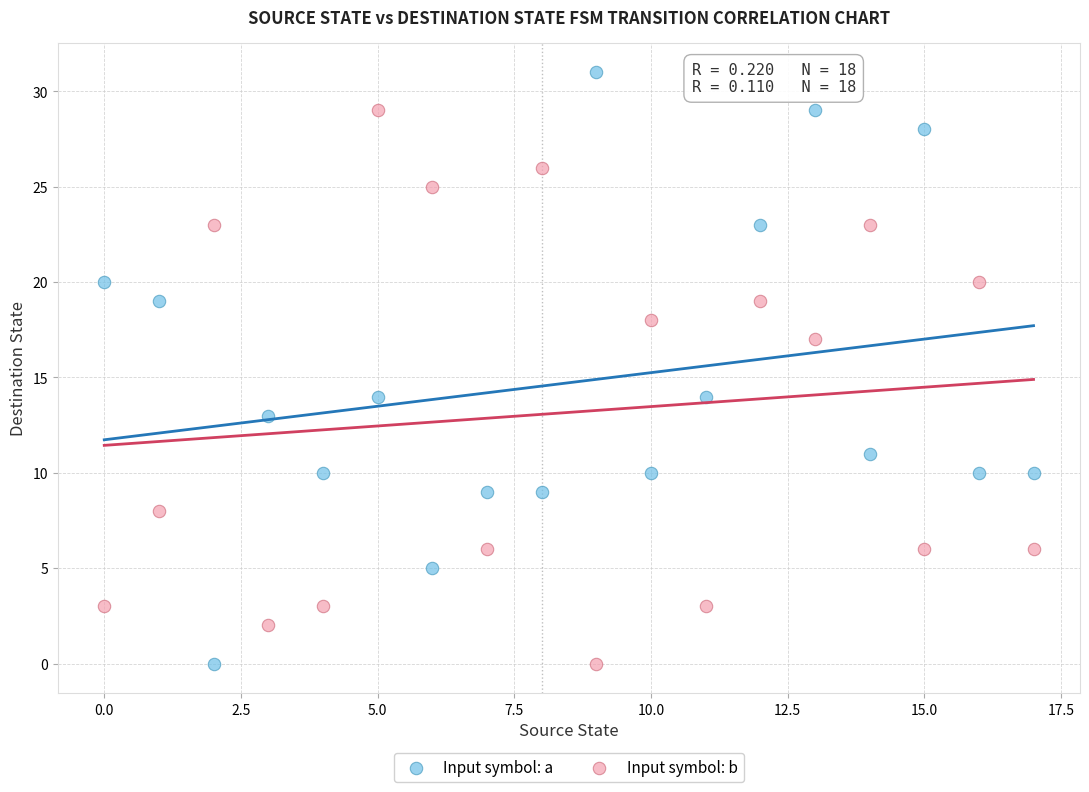

Which series contains the highest Y value?

Input symbol: a